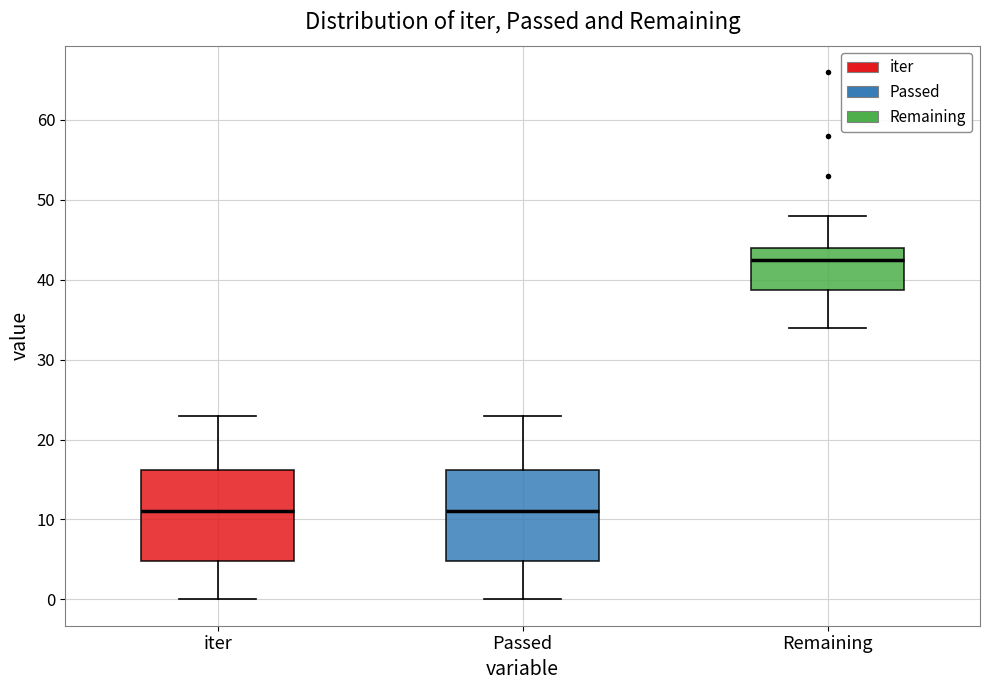

Where does the lower whisker of the box for Remaining end on the y-axis? The values are not printed on the chart, so give them approximately, as read against the axis.

34